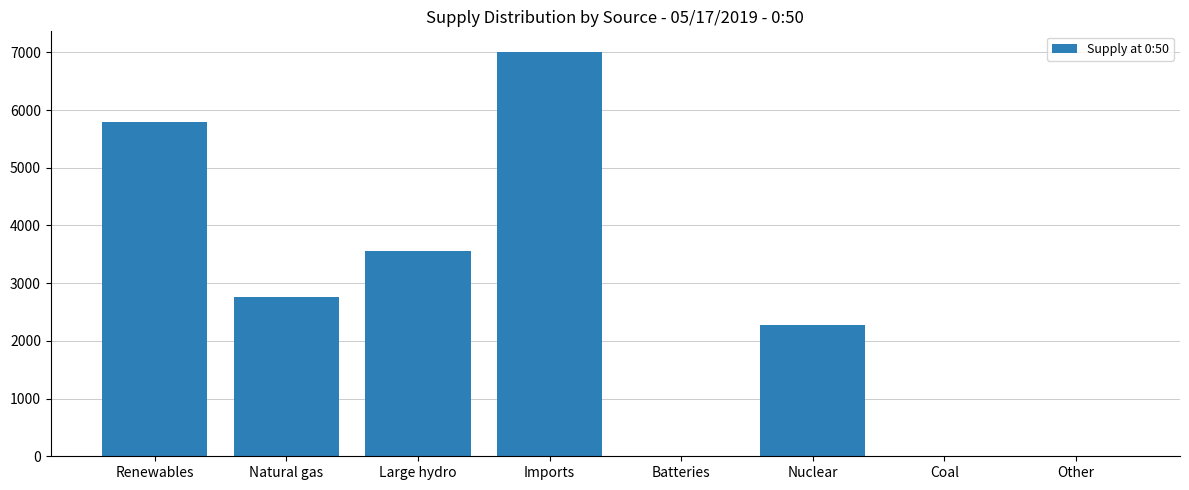

How many distinct data groups are displayed?

1